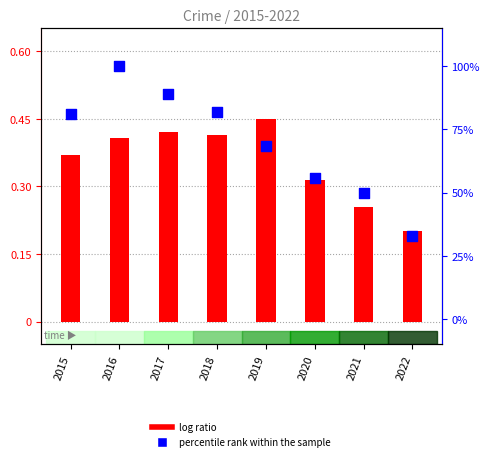

Which series reaches the minimum Y coordinate?

log ratio